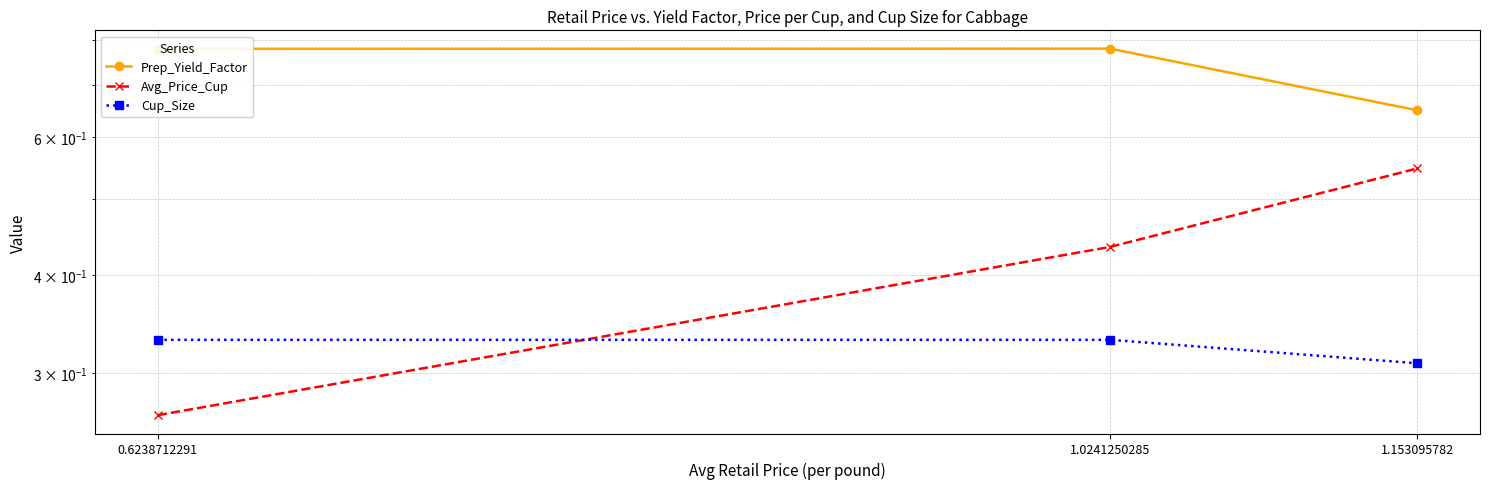

True or false: Cup_Size has a value of 0.2 at 0.6238712291.

False